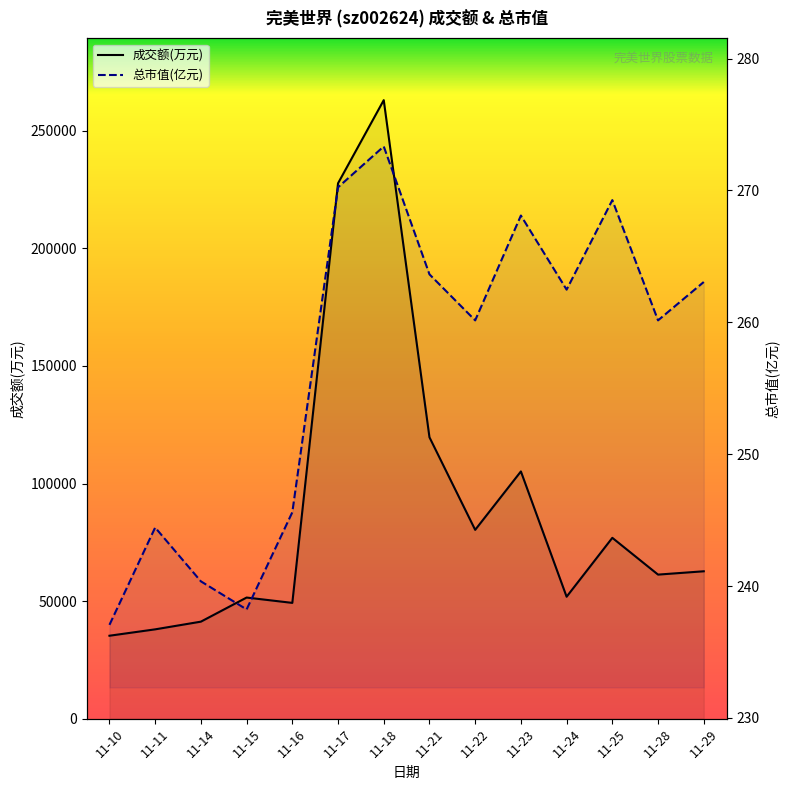

In 成交额(万元), how many points are higher than both neighbors (excluding endpoints)?

4